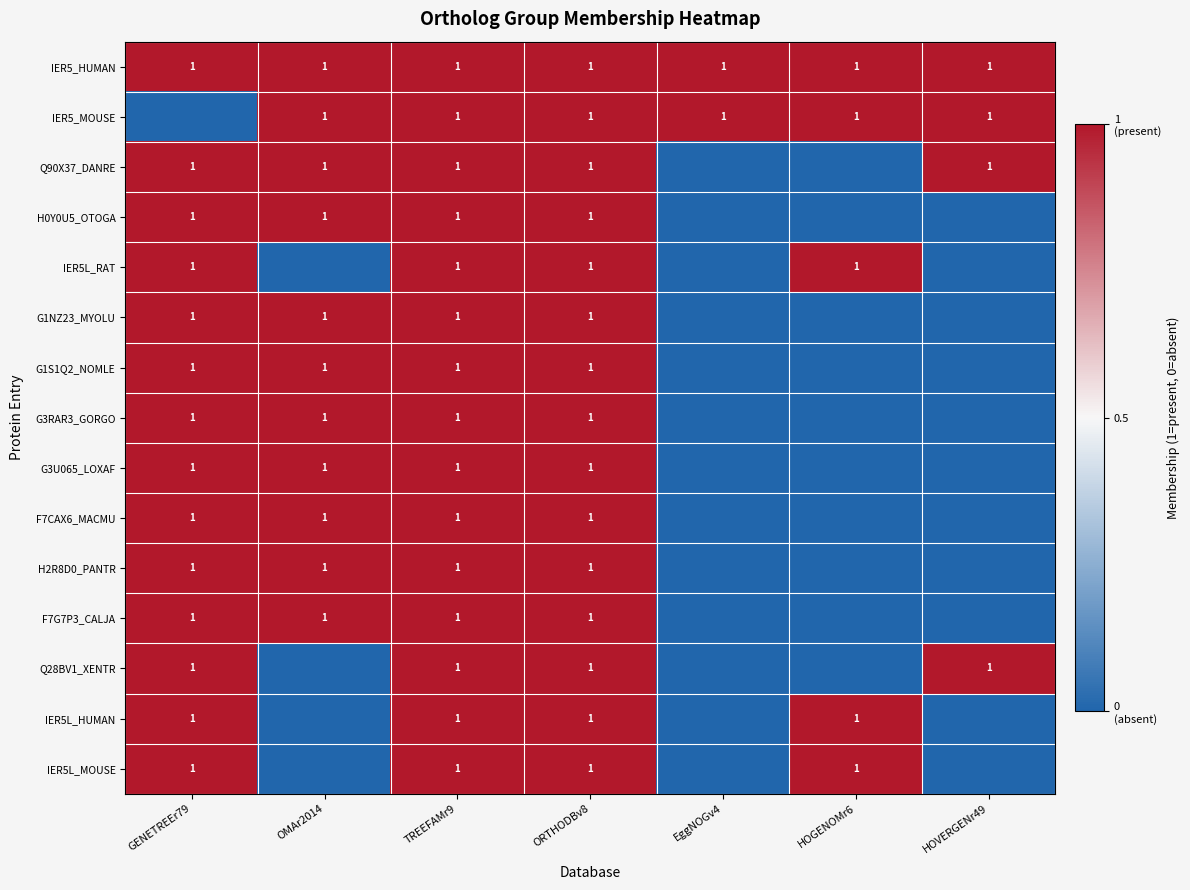

Is it true that G3RAR3_GORGO equals 2 at TREEFAMr9?

False